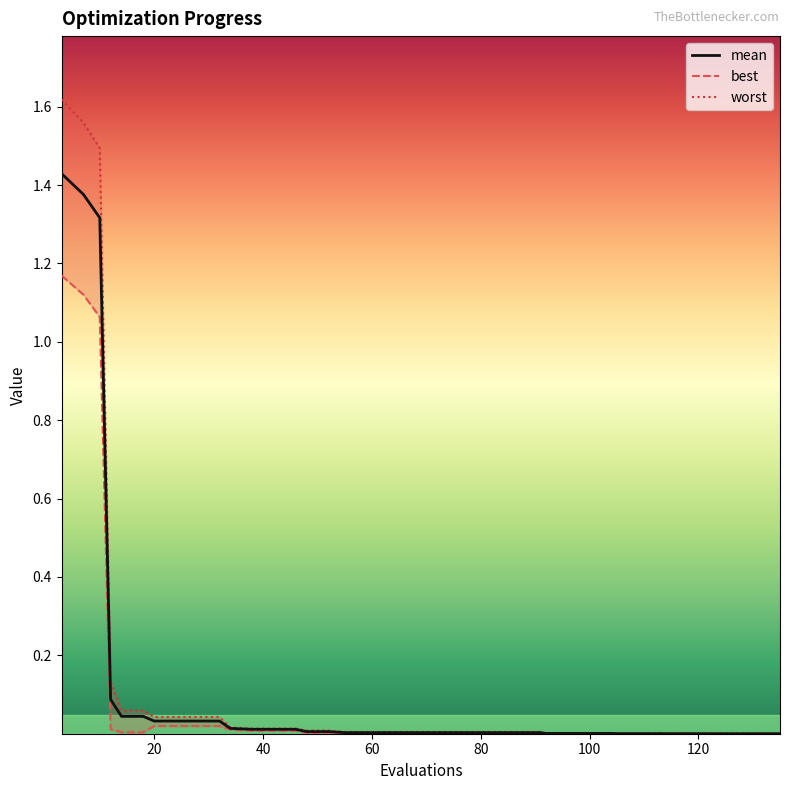

True or false: mean and best cross at least once.

False